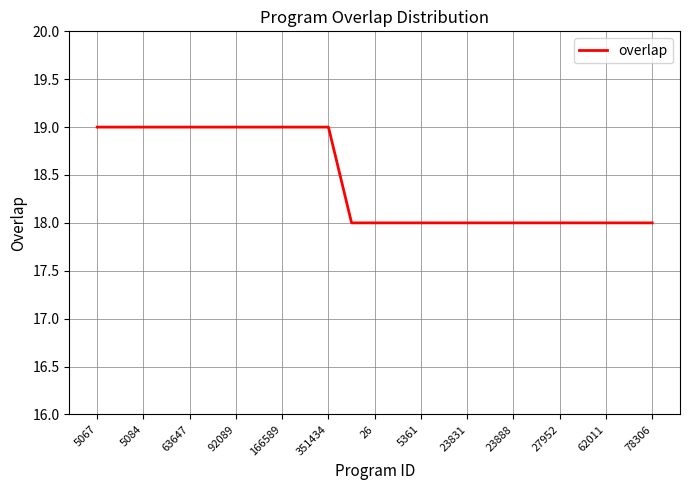

What is the greatest value displayed?

19